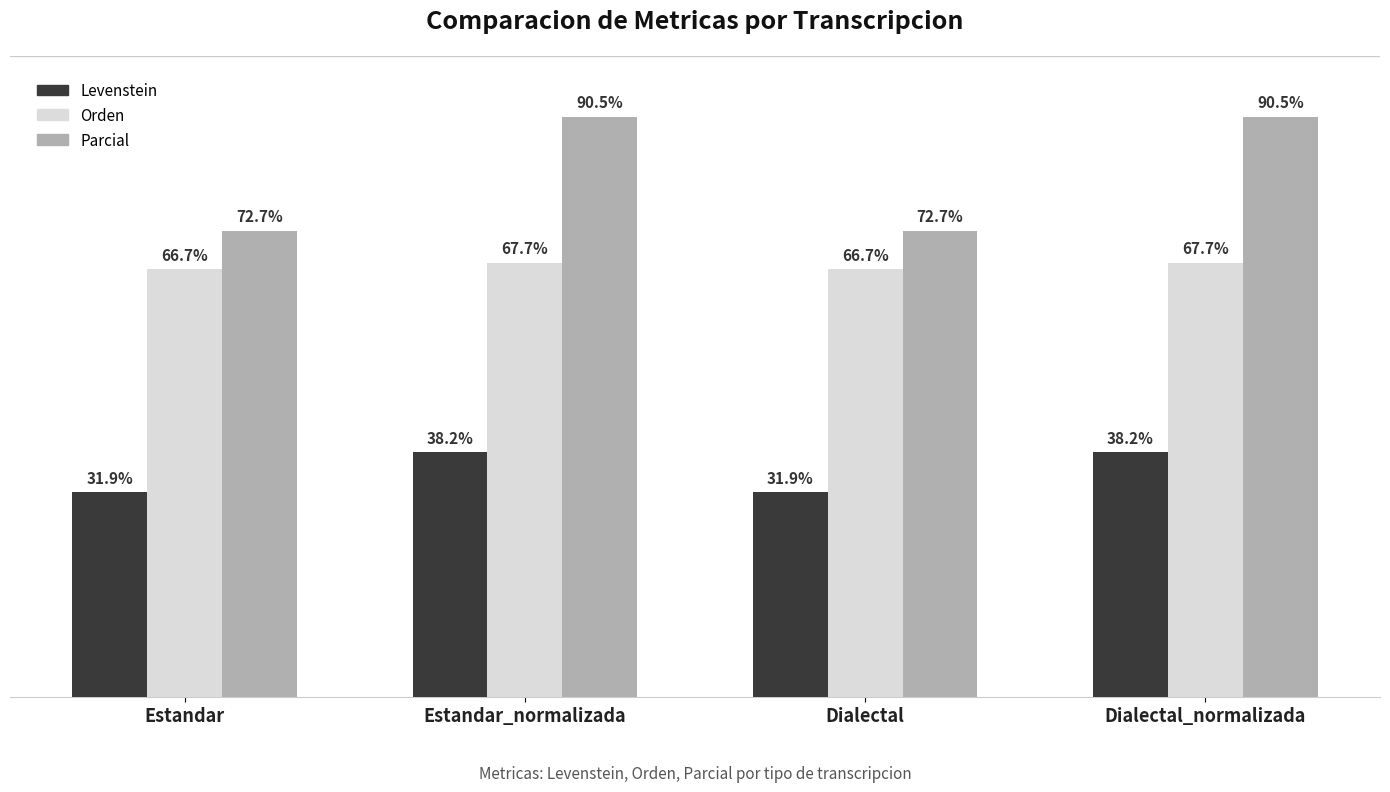

Which series has the widest spread of values?

Parcial